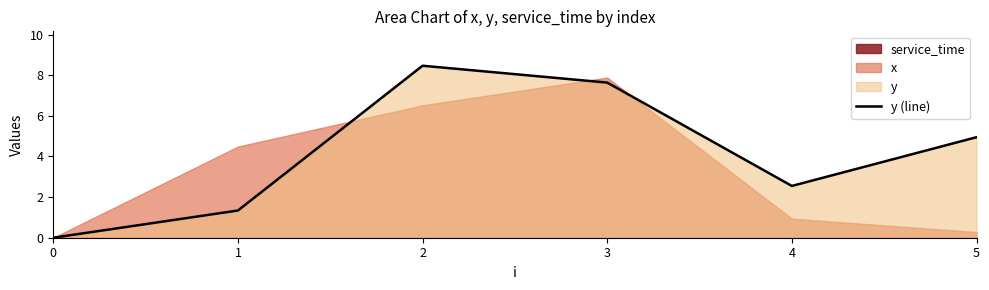

Does the chart display data point markers on the line(s)?

No